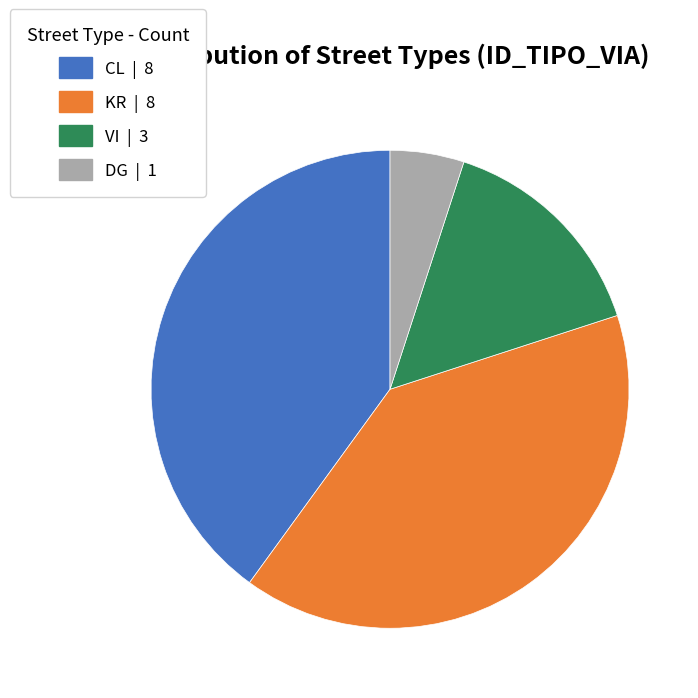

Combined, do VI | 3 and KR | 8 account for over 50%?

Yes